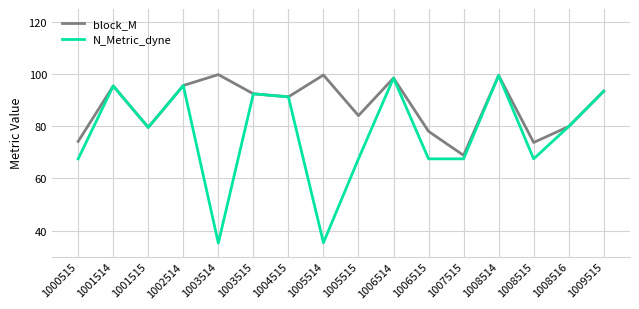

At how many categories does at least one series exceed 64?

16